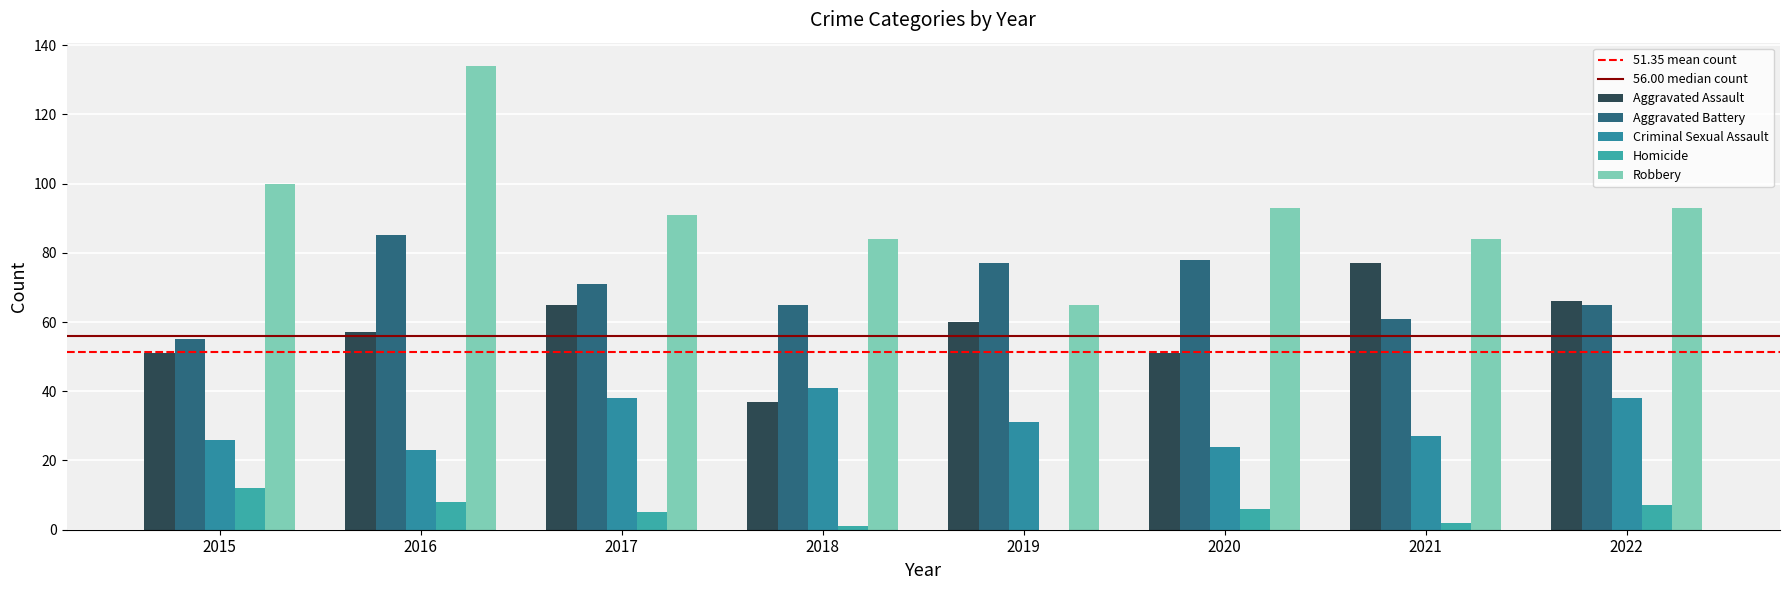

The Criminal Sexual Assault series shows 43 at 2015. True or false?

False